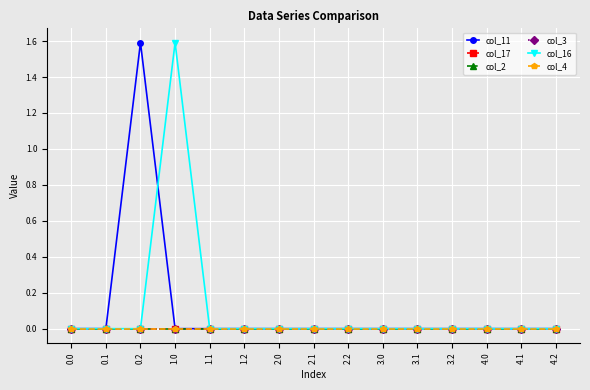

True or false: col_3 and col_11 intersect in this chart.

False